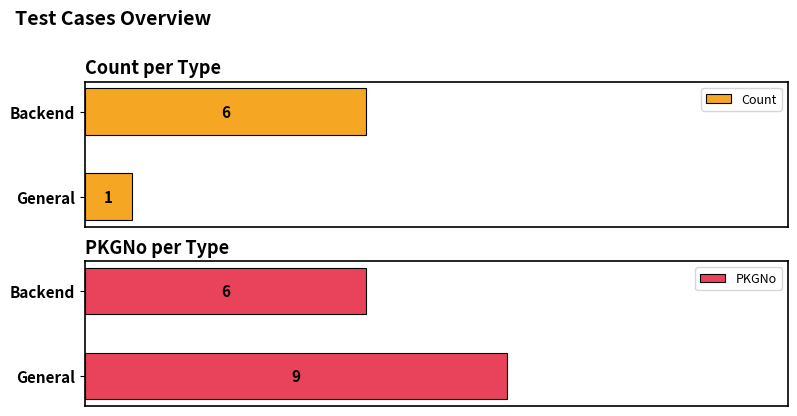

The PKGNo series shows 9 at General. True or false?

True